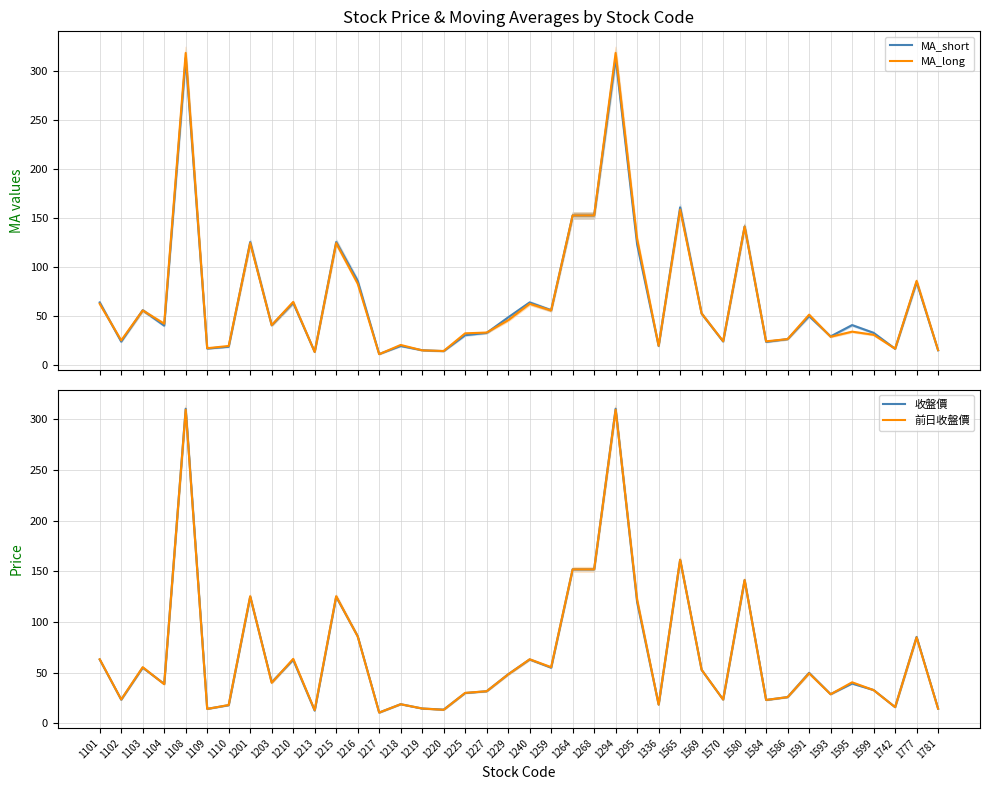

Reading left to right, transcribe all the data shown in this chart.

MA_short: 1101=63.4	1102=23.4	1103=55.5	1104=39.8	1108=312.8	1109=16.3	1110=18.1	1201=125.0	1203=40.1	1210=63.0	1213=12.9	1215=125.0	1216=85.5	1217=10.8	1218=18.9	1219=14.6	1220=13.7	1225=30.0	1227=32.3	1229=48.1	1240=63.4	1259=55.5	1264=152.1	1268=152.1	1294=312.8	1295=122.6	1336=18.9	1565=160.4	1569=52.0	1570=23.5	1580=140.9	1584=23.1	1586=26.0	1591=49.5	1593=28.8	1595=40.3	1599=32.4	1742=16.1	1777=84.2	1781=14.6
MA_long: 1101=62.0	1102=24.7	1103=55.2	1104=41.7	1108=317.9	1109=16.7	1110=19.0	1201=124.0	1203=40.2	1210=63.9	1213=12.9	1215=124.0	1216=82.7	1217=10.6	1218=20.0	1219=14.5	1220=13.9	1225=31.9	1227=32.7	1229=45.2	1240=62.0	1259=55.2	1264=152.2	1268=152.2	1294=317.9	1295=128.2	1336=19.2	1565=158.0	1569=52.1	1570=23.9	1580=140.8	1584=23.7	1586=26.0	1591=50.9	1593=28.4	1595=33.6	1599=30.4	1742=16.2	1777=85.4	1781=14.8
收盤價: 1101=63.1	1102=23.4	1103=55.0	1104=39.0	1108=310.5	1109=14.4	1110=18.0	1201=125.0	1203=40.7	1210=62.7	1213=12.7	1215=125.0	1216=86.1	1217=10.8	1218=19.0	1219=14.8	1220=13.7	1225=30.0	1227=31.8	1229=48.5	1240=63.1	1259=55.0	1264=152.0	1268=152.0	1294=310.5	1295=119.5	1336=18.6	1565=161.5	1569=52.8	1570=23.6	1580=141.5	1584=23.1	1586=26.0	1591=50.0	1593=28.9	1595=39.3	1599=33.0	1742=16.1	1777=85.4	1781=14.6
前日收盤價: 1101=63.3	1102=23.6	1103=55.5	1104=38.8	1108=309.5	1109=14.3	1110=18.2	1201=125.5	1203=40.1	1210=63.7	1213=13.1	1215=125.5	1216=85.9	1217=10.8	1218=18.9	1219=14.8	1220=13.4	1225=30.1	1227=31.8	1229=48.4	1240=63.3	1259=55.5	1264=152.0	1268=152.0	1294=309.5	1295=122.0	1336=18.6	1565=161.5	1569=52.9	1570=23.6	1580=141.5	1584=23.2	1586=26.0	1591=49.5	1593=28.8	1595=40.6	1599=32.9	1742=16.1	1777=84.9	1781=14.6